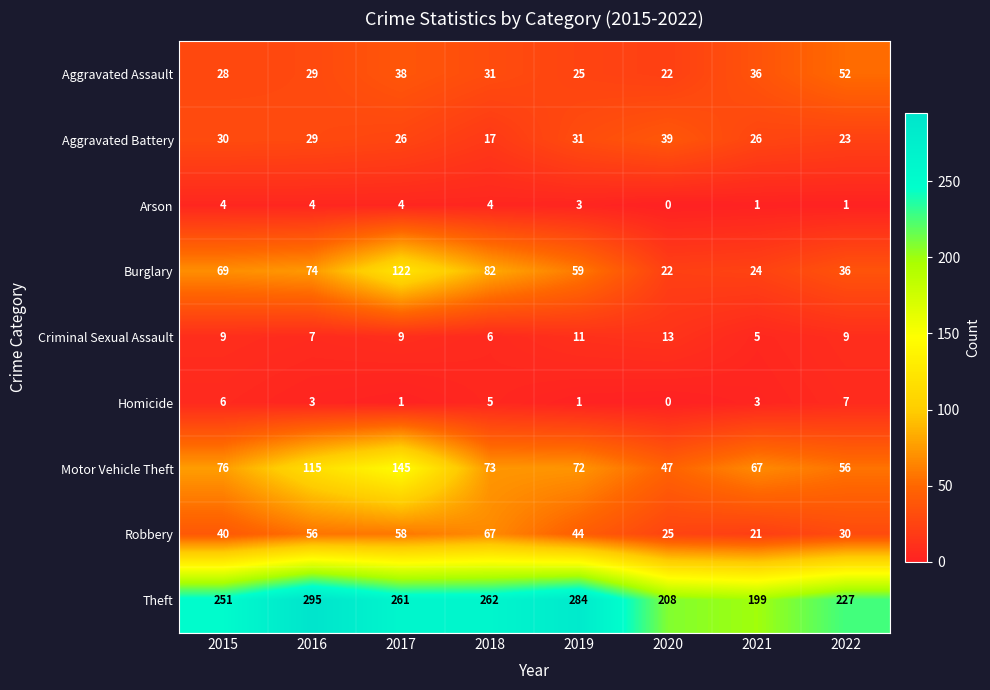

What is the approximate value of Motor Vehicle Theft at 2016, to the nearest 5?

115